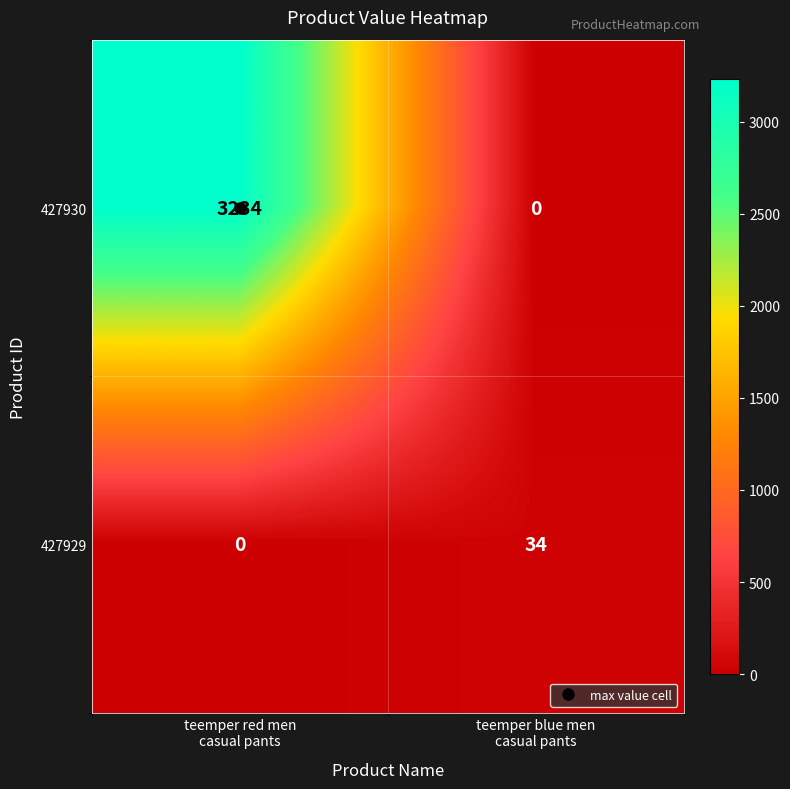

List the series in order of their overall mean, lowest first.

427929, 427930